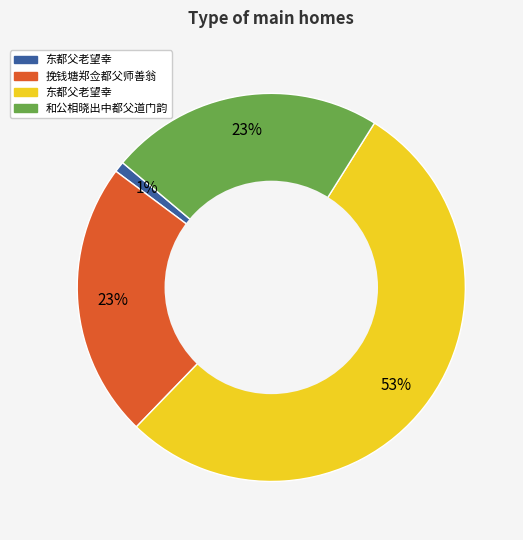

Count the number of slices in the pie.

4